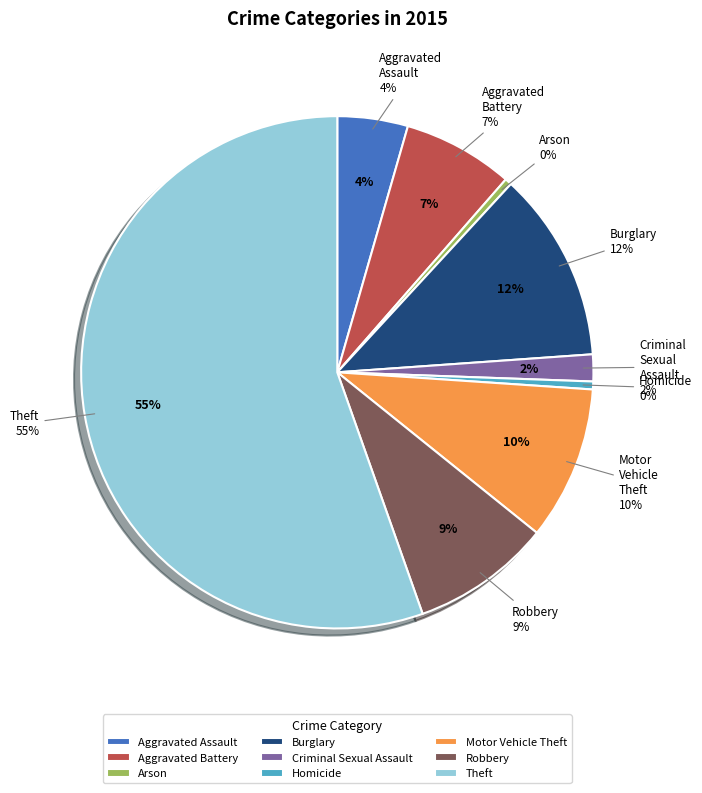

Which slice represents more than half of the pie?

Theft